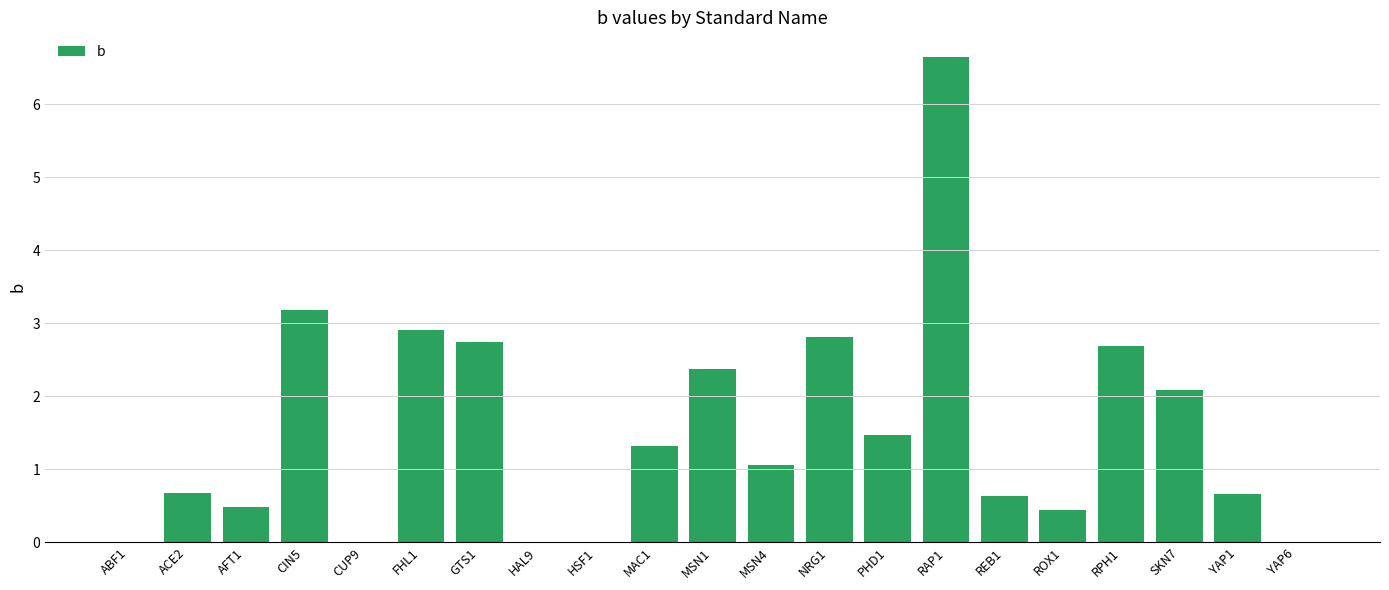

Reading right to left, transcribe all the data shown in this chart.

YAP6=0.0	YAP1=0.7	SKN7=2.1	RPH1=2.7	ROX1=0.4	REB1=0.6	RAP1=6.7	PHD1=1.5	NRG1=2.8	MSN4=1.1	MSN1=2.4	MAC1=1.3	HSF1=0.0	HAL9=0.0	GTS1=2.7	FHL1=2.9	CUP9=0.0	CIN5=3.2	AFT1=0.5	ACE2=0.7	ABF1=0.0